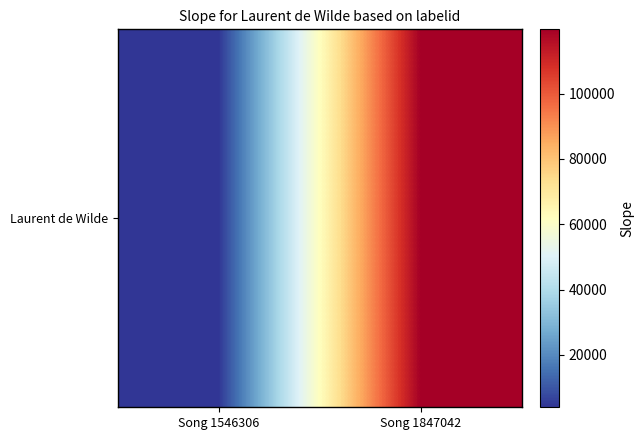

Which category has the highest value across all series?

Song 1847042